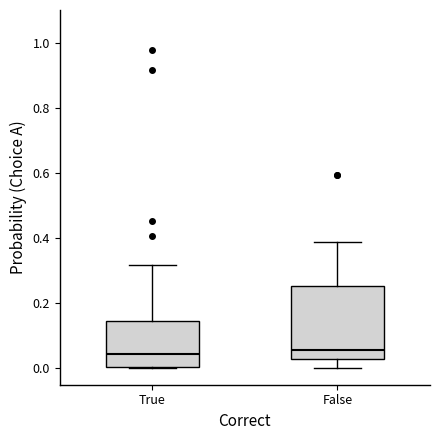

Reading left to right, transcribe this box plot: for each box, give where its median line is, the range the box spans, and where its two whiskers end, as read against the y-axis. The values are not printed on the chart, so give them approximately, as read against the axis.

True: median 0.04, box 0.00 to 0.14, whiskers 0.00 to 0.32
False: median 0.06, box 0.02 to 0.26, whiskers 0.00 to 0.38